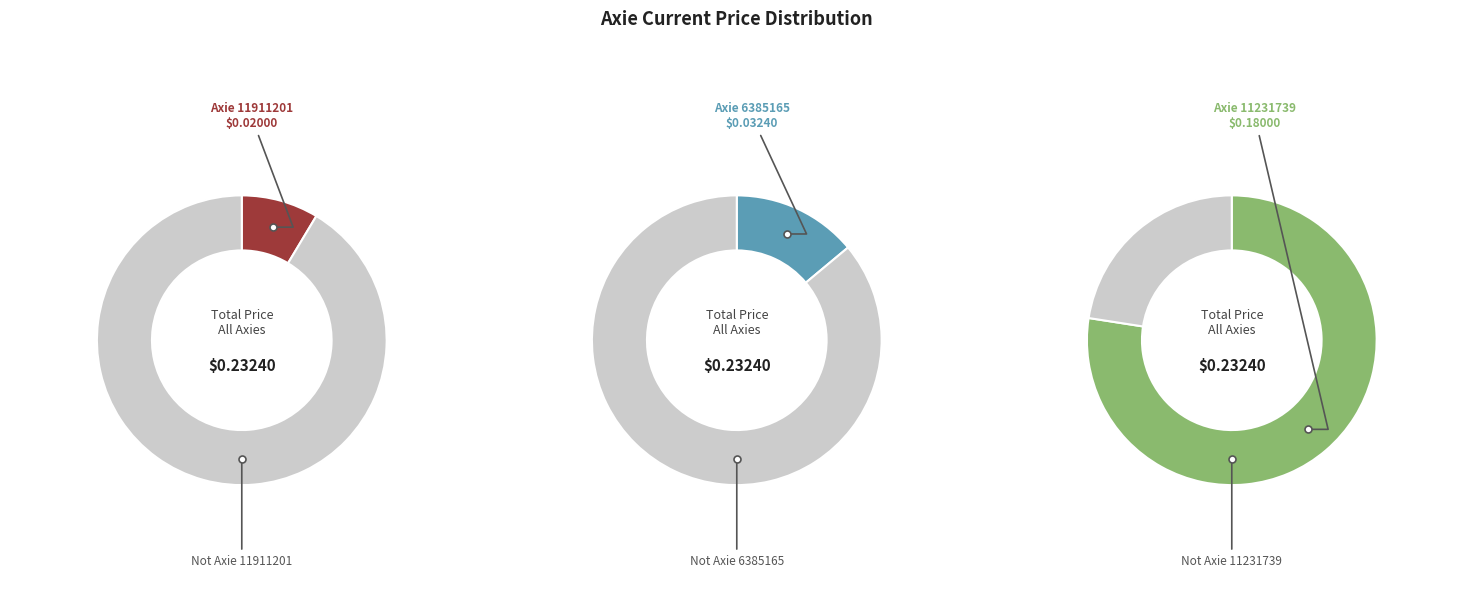

Is there any slice that represents more than half of the pie?

Yes